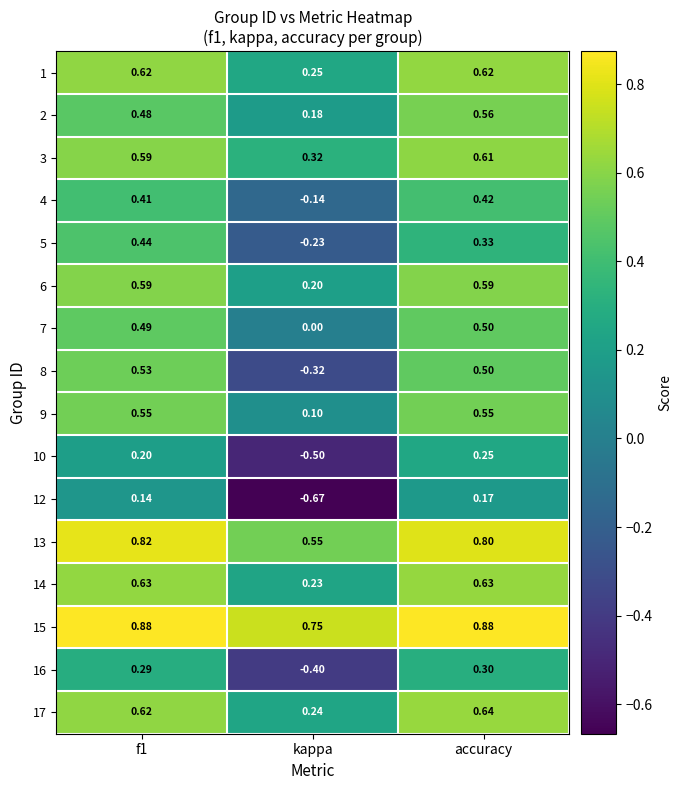

At which label is 1 closest to 0?

kappa